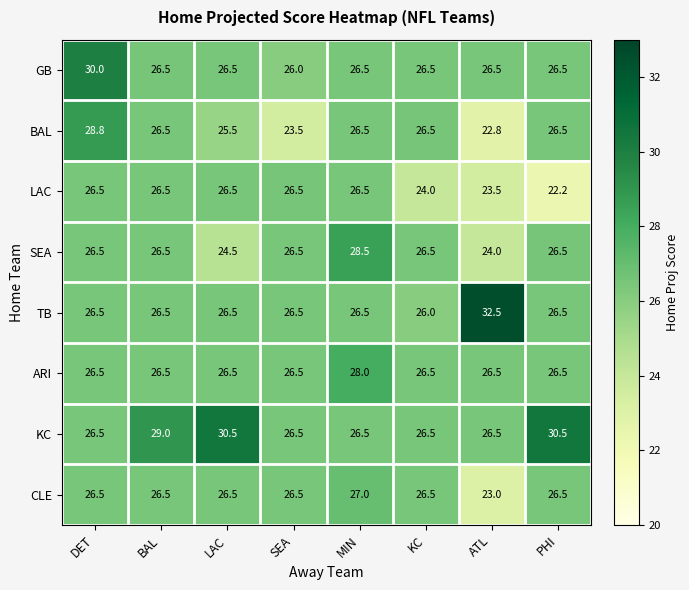

The TB series shows 34.7 at BAL. True or false?

False